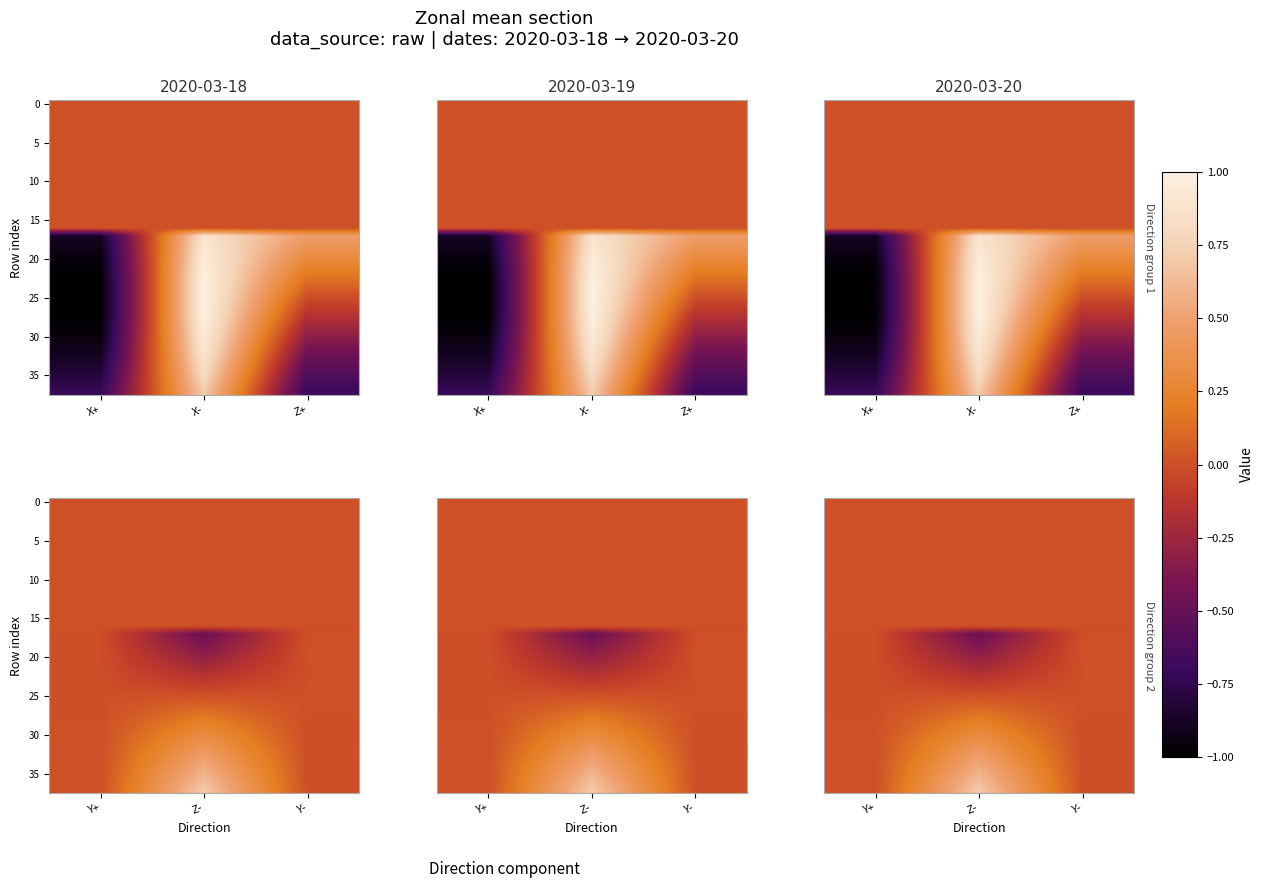

Which has a higher value, Z- or Y-?

Z-